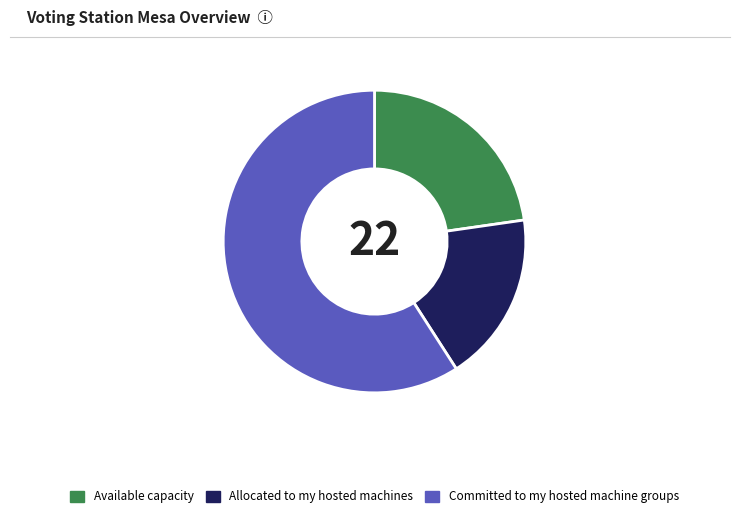

Do Allocated to my hosted machines and Available capacity together represent more than half of the pie?

No